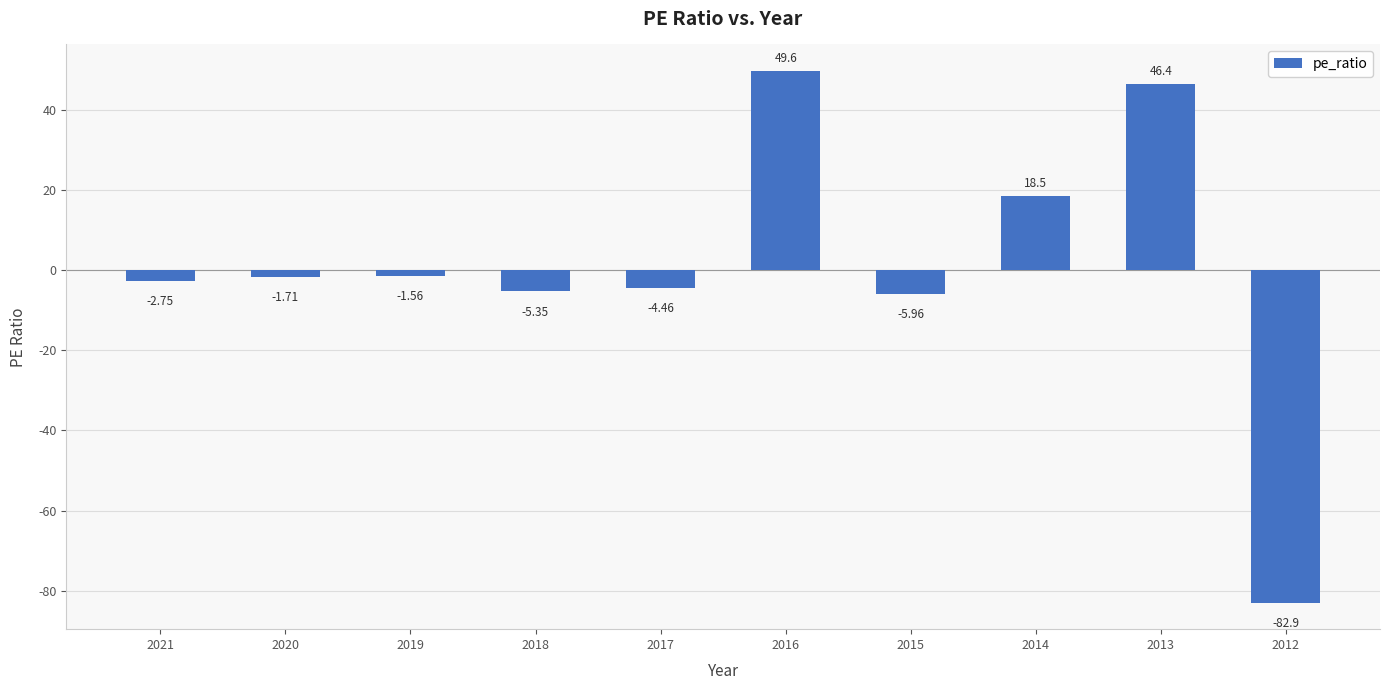

Does the chart contain stacked bars?

No